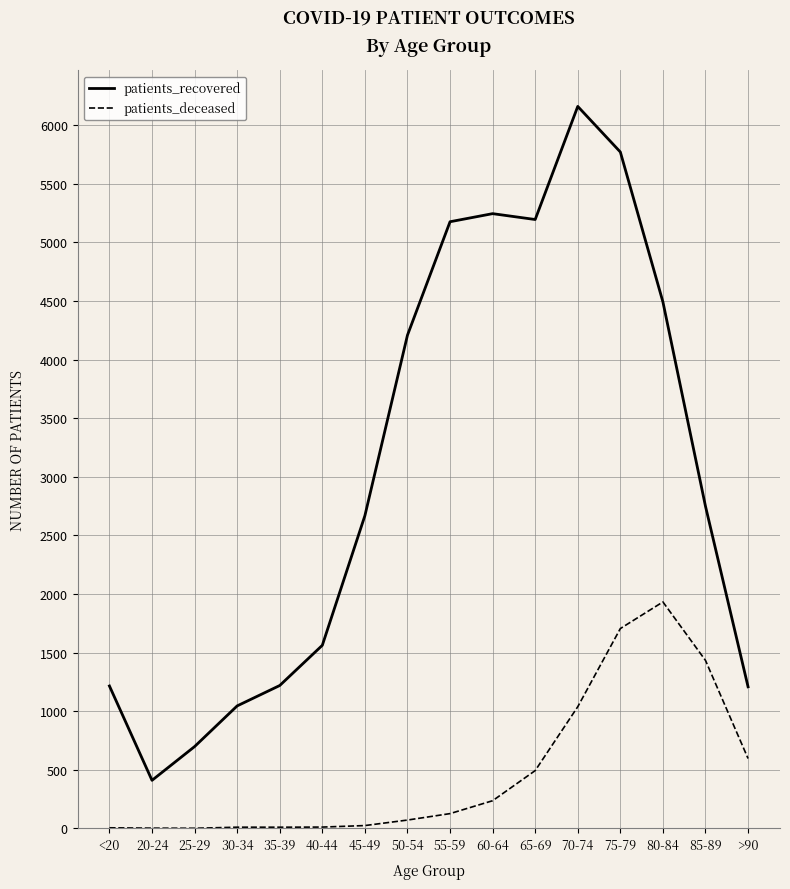

What is the difference between the patients_deceased values at 35-39 and 60-64?

226